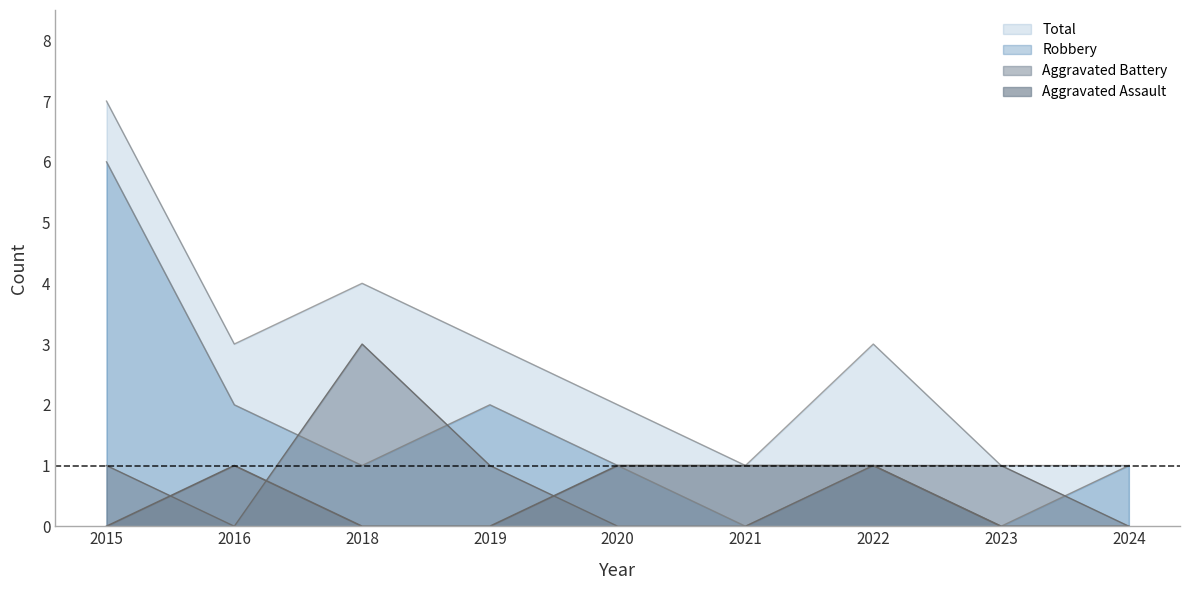

How many intersections are there between Aggravated Battery and Robbery?

3